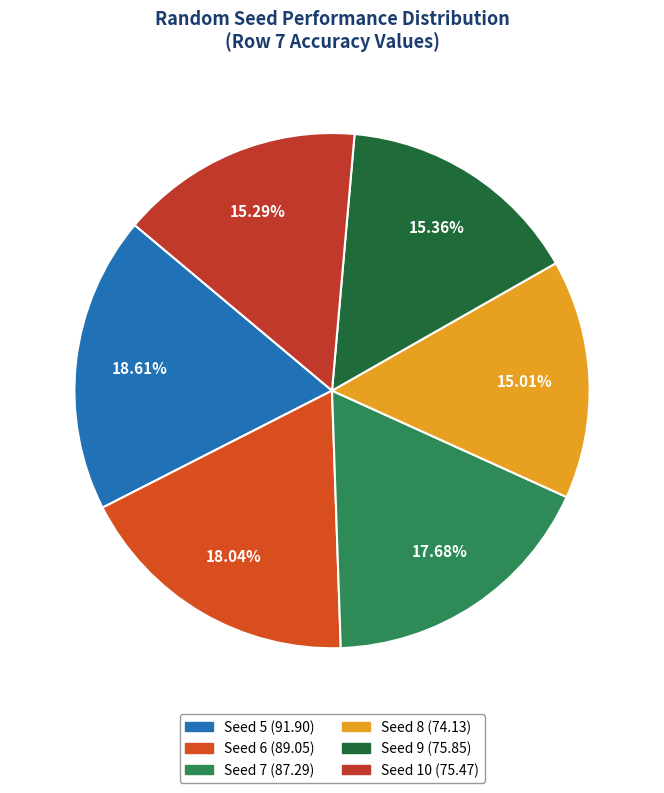

To the nearest percent, what is the average slice percentage?

17%